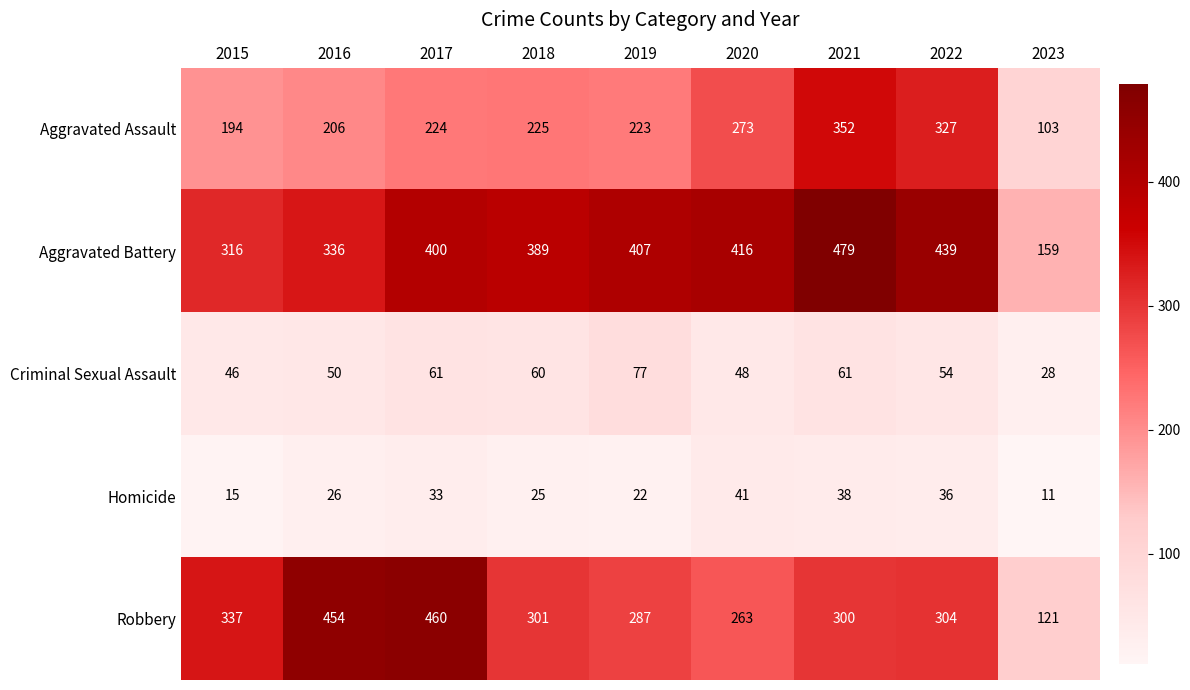

What is the maximum value shown in the chart?

479